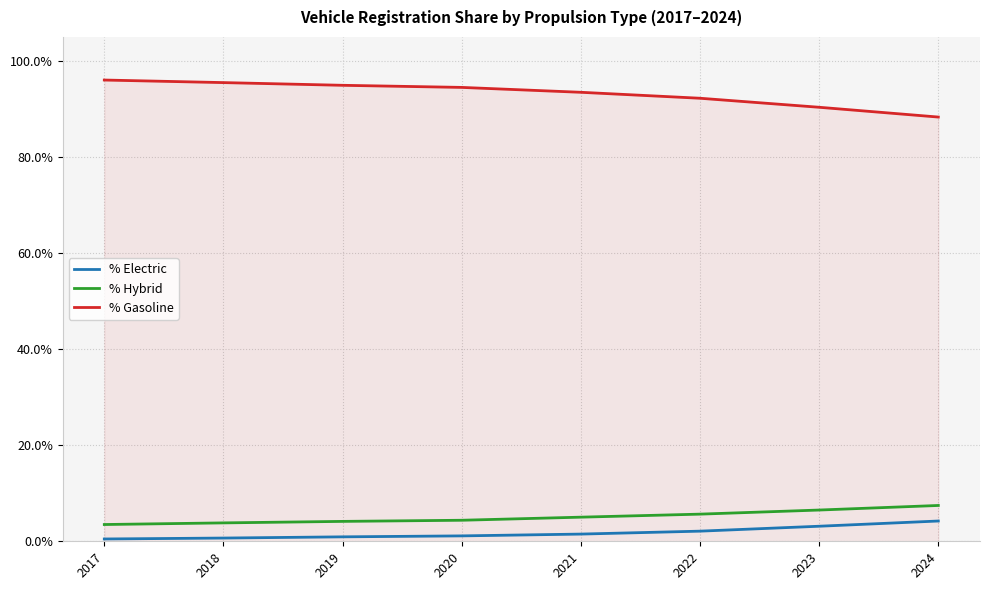

The % Gasoline series shows 25.5 at 2018. True or false?

False